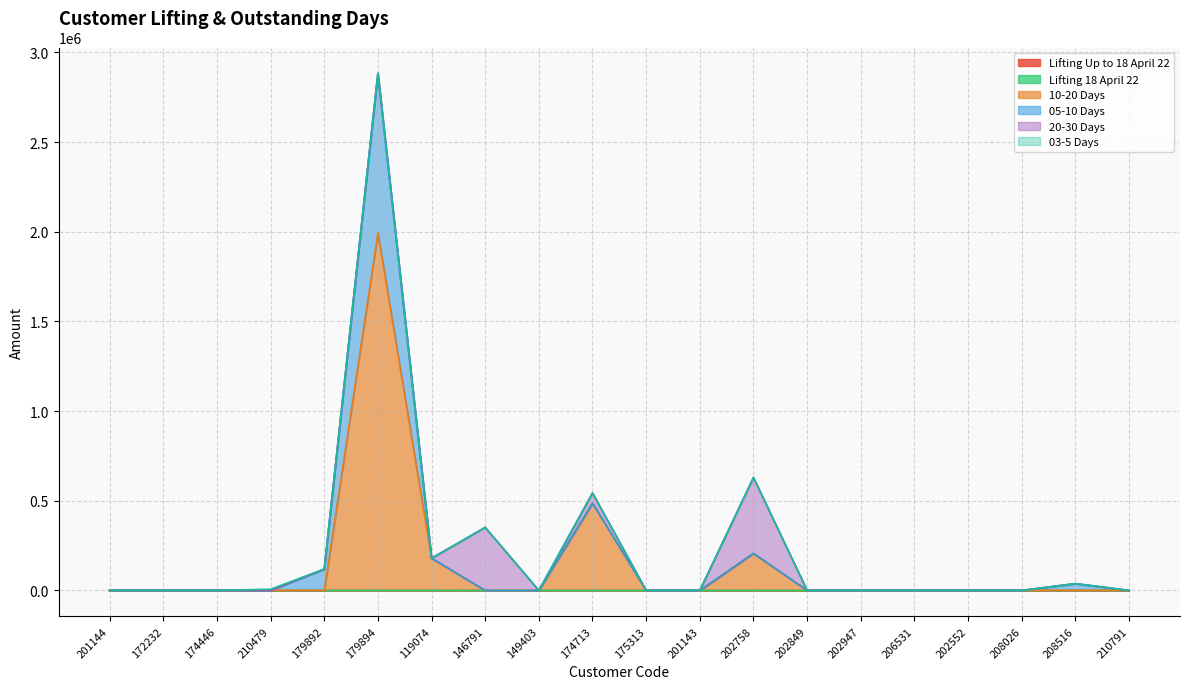

What is the average value of the 20-30 Days series?

41571.3